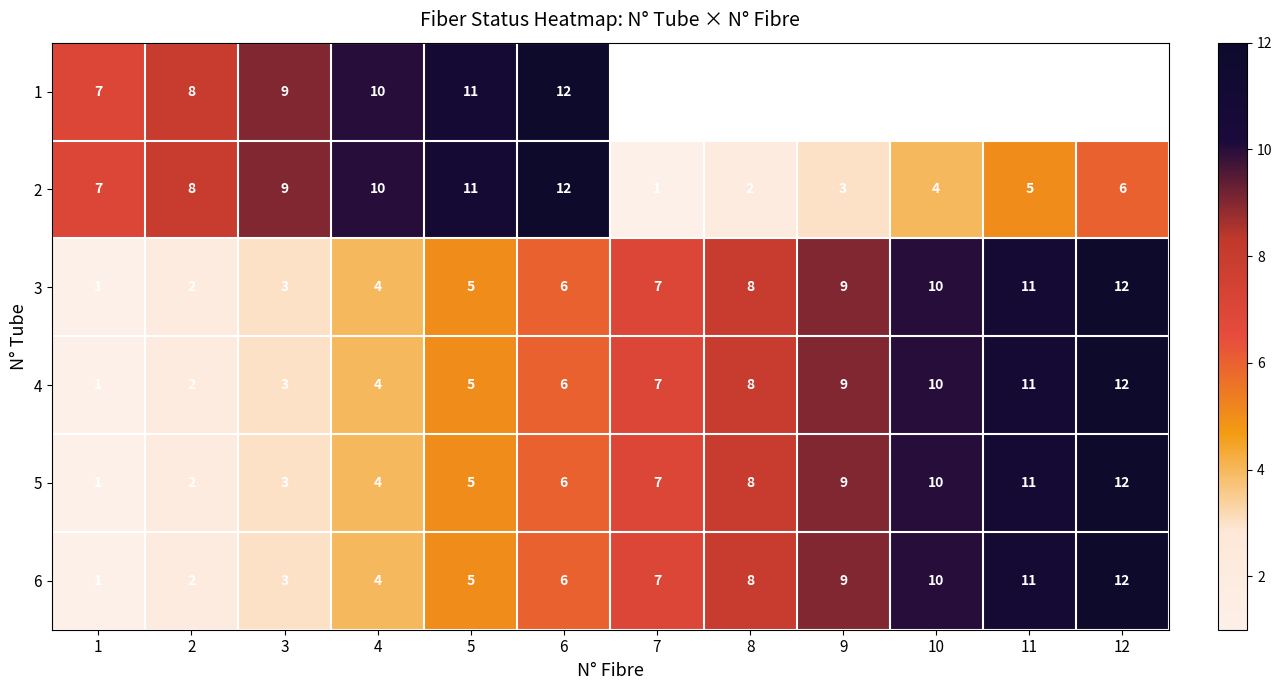

Rank the categories by 3 value from lowest to highest.

1, 2, 3, 4, 5, 6, 7, 8, 9, 10, 11, 12